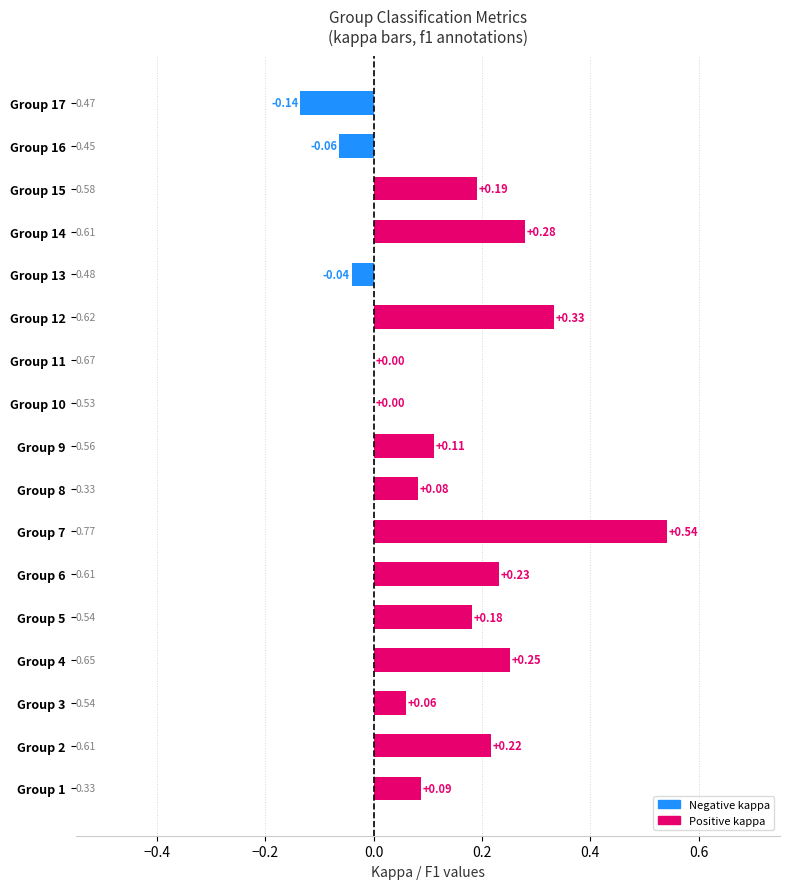

How many categories are shown in the chart?

17